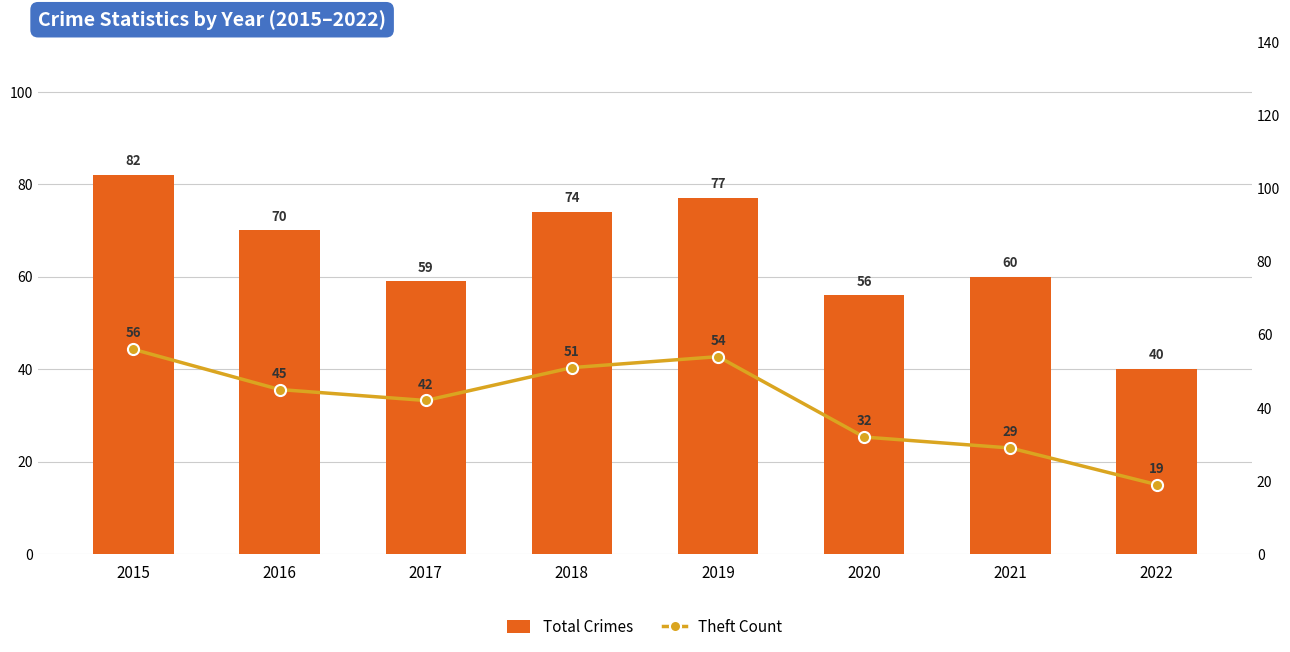

Which label corresponds to the largest value in the chart?

2015